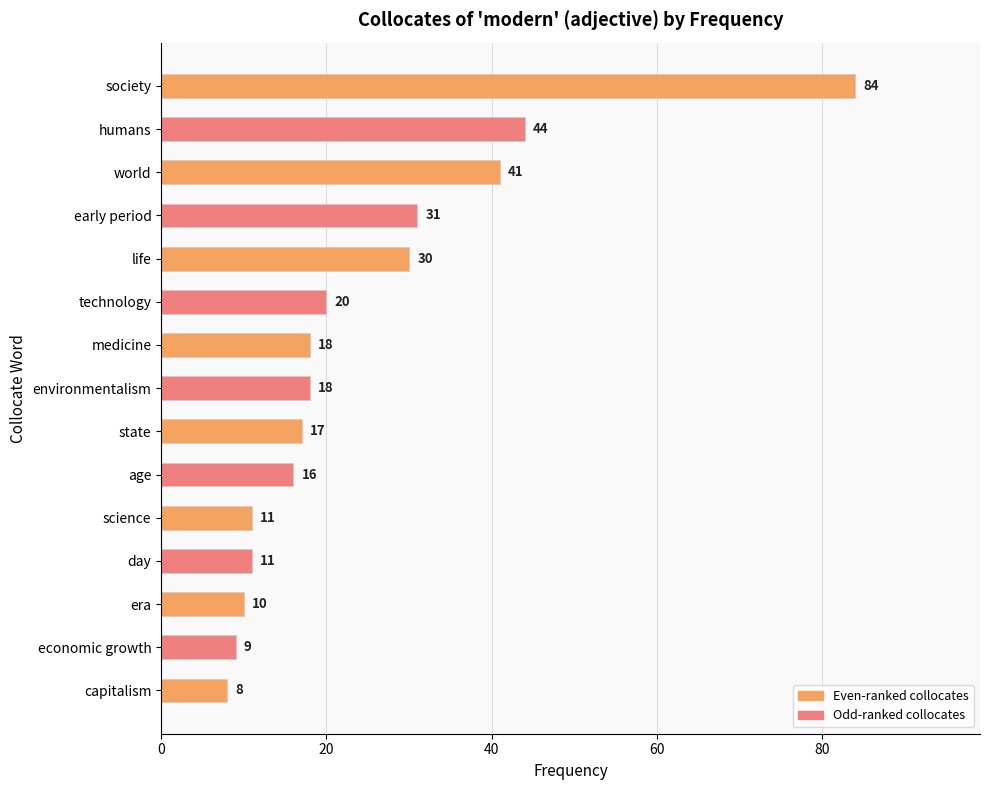

The chart shows a value of 11 at day. True or false?

True